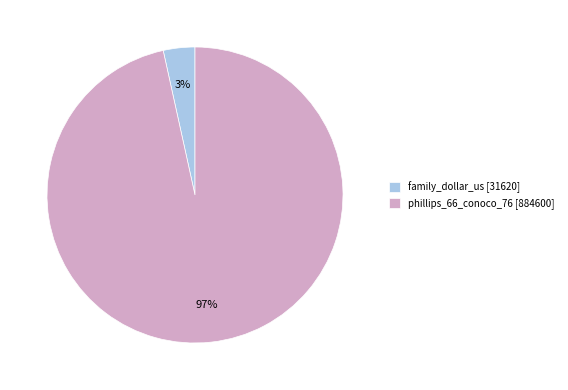

Count the number of slices in the pie.

2